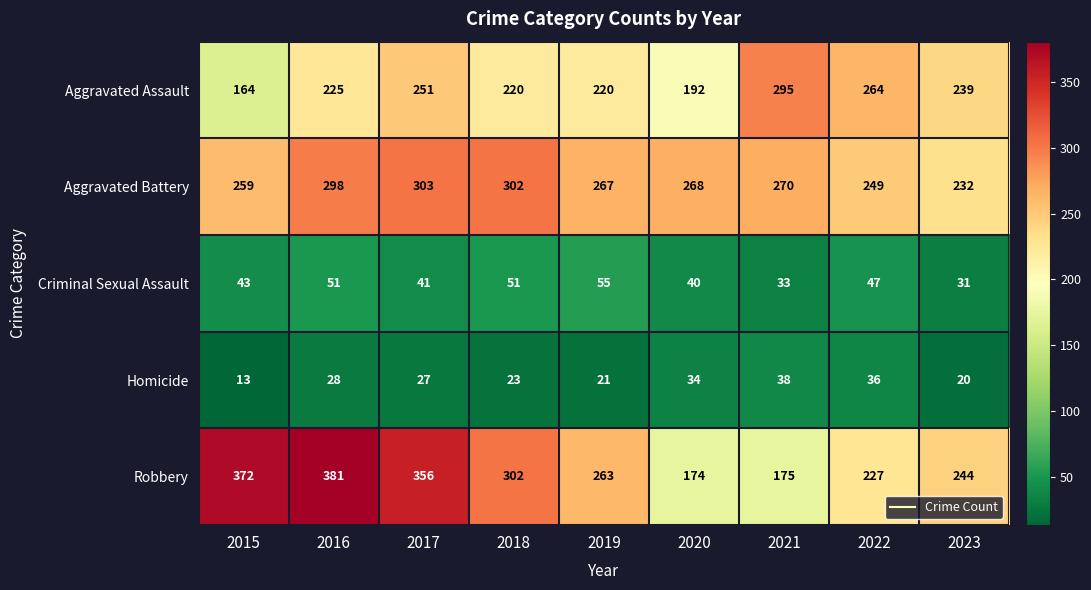

Which label corresponds to the largest value in the chart?

2016